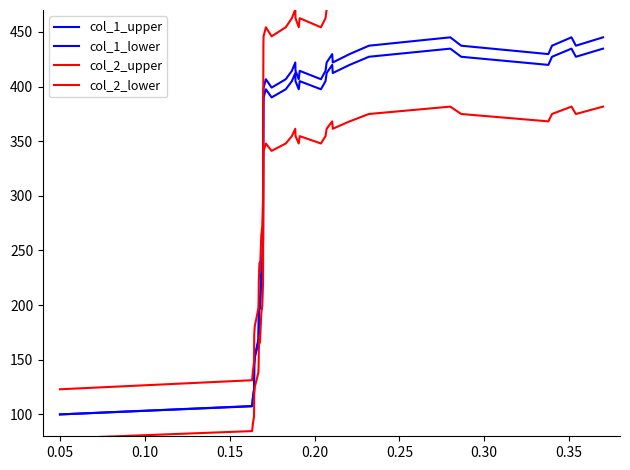

What is the maximum value shown in the chart?

495.6